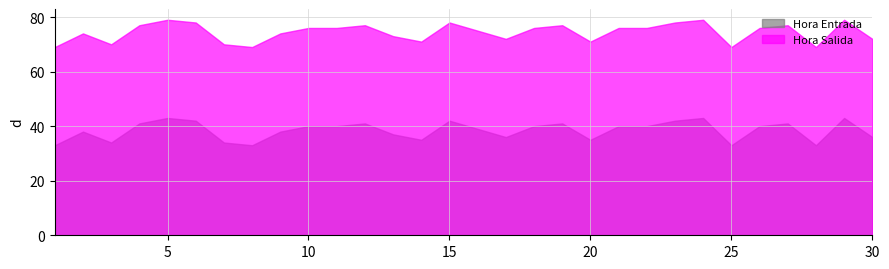

How many lines are shown in the chart?

2